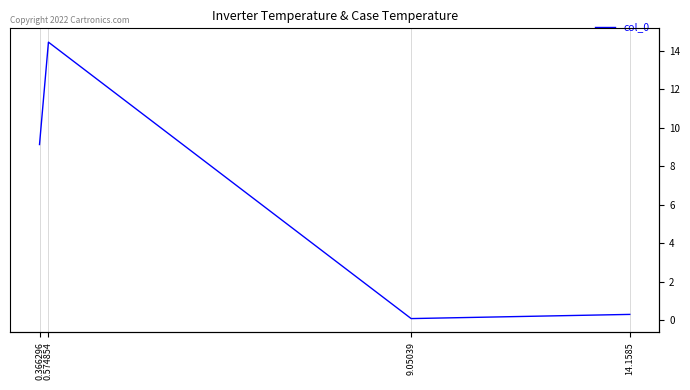

What is the greatest value displayed?

14.2